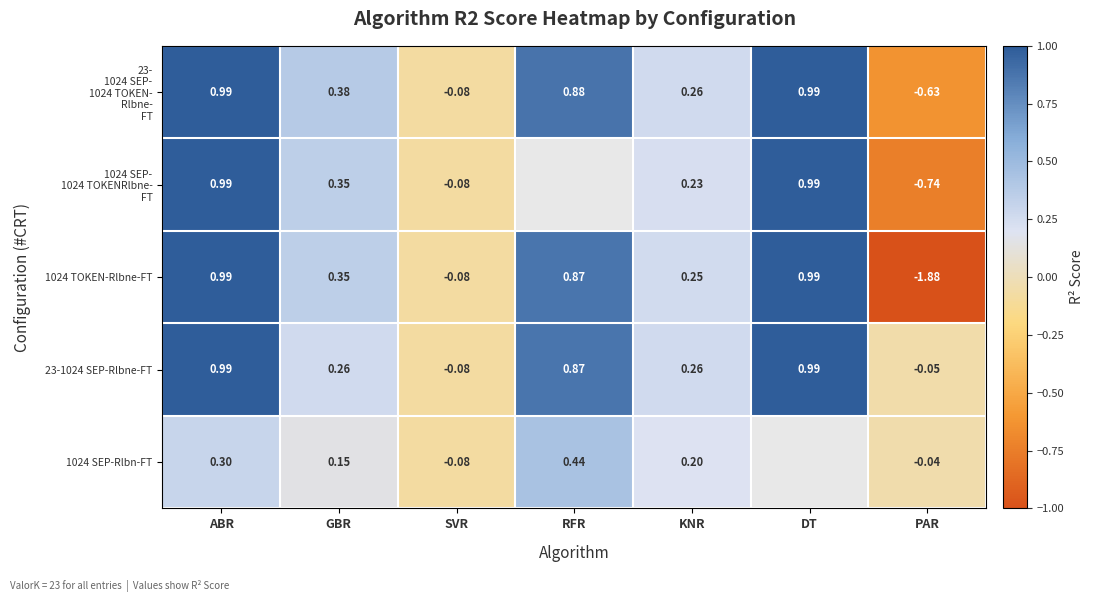

At which category is the sum across all series the highest?

ABR